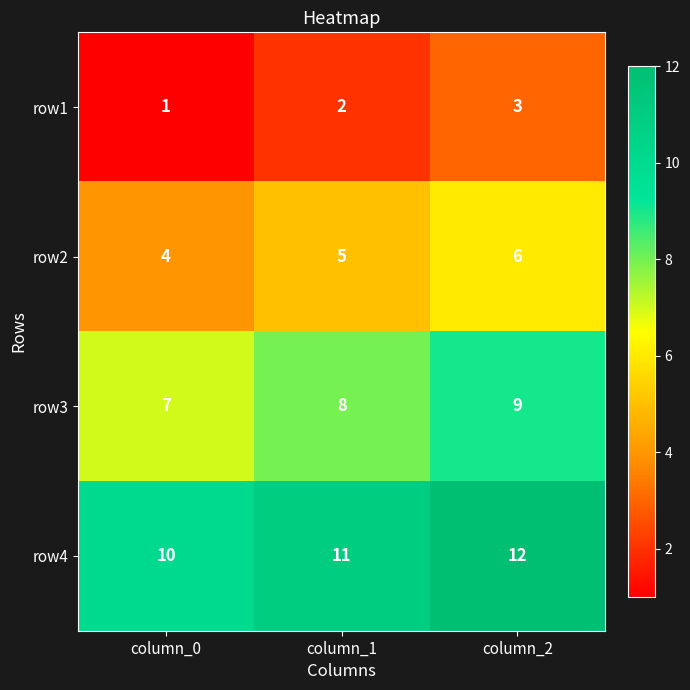

Which label corresponds to the smallest value in the chart?

column_0